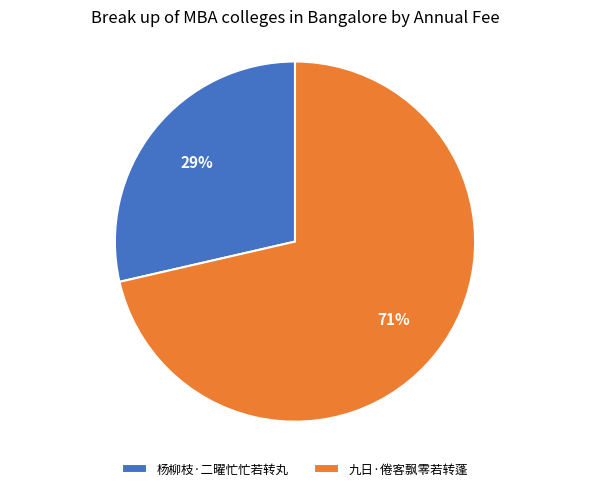

Rank the categories by value from highest to lowest.

九日·倦客飘零若转蓬, 杨柳枝·二曜忙忙若转丸